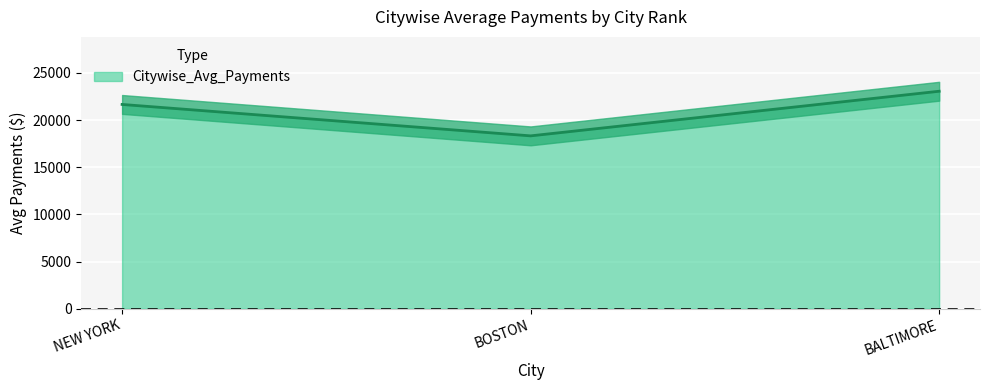

What is the change in value from NEW YORK to BOSTON?

-3332